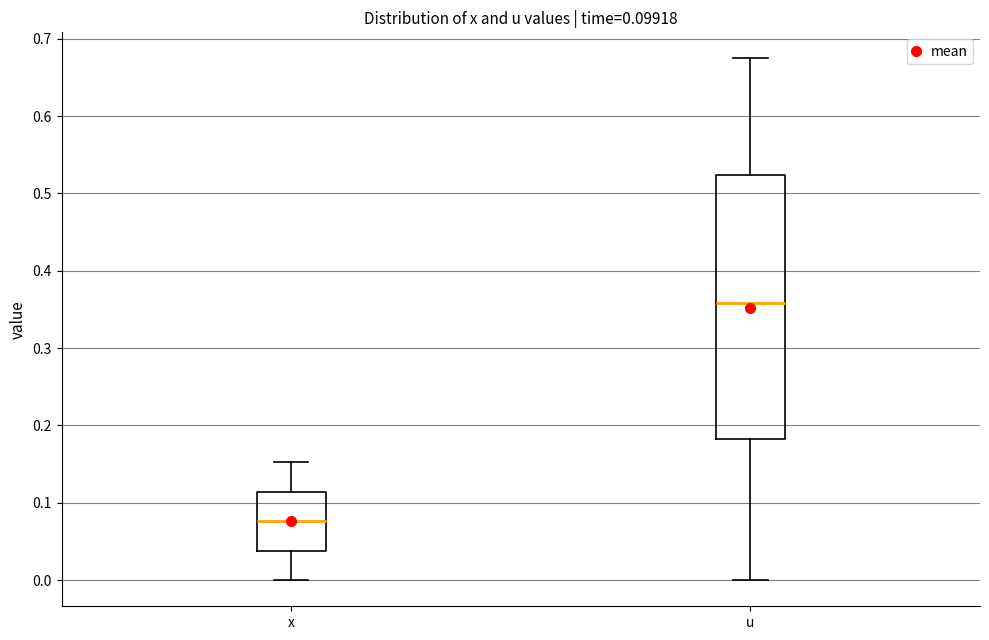

Which box has the lowest median line?

x